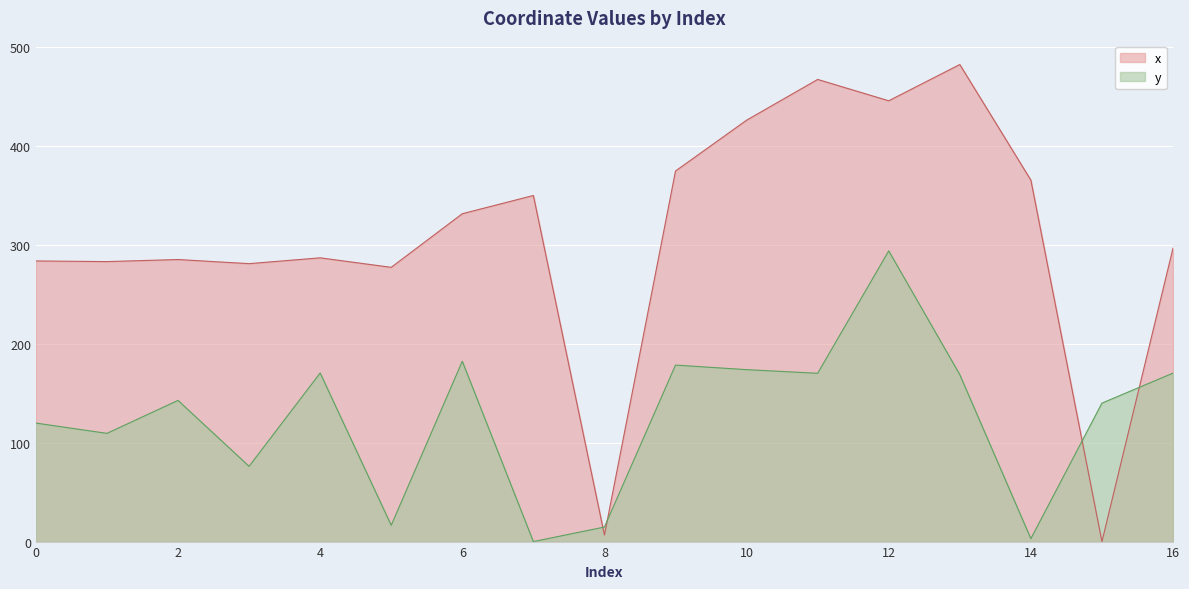

What is the value of the x point at the 2nd from the left?

283.1